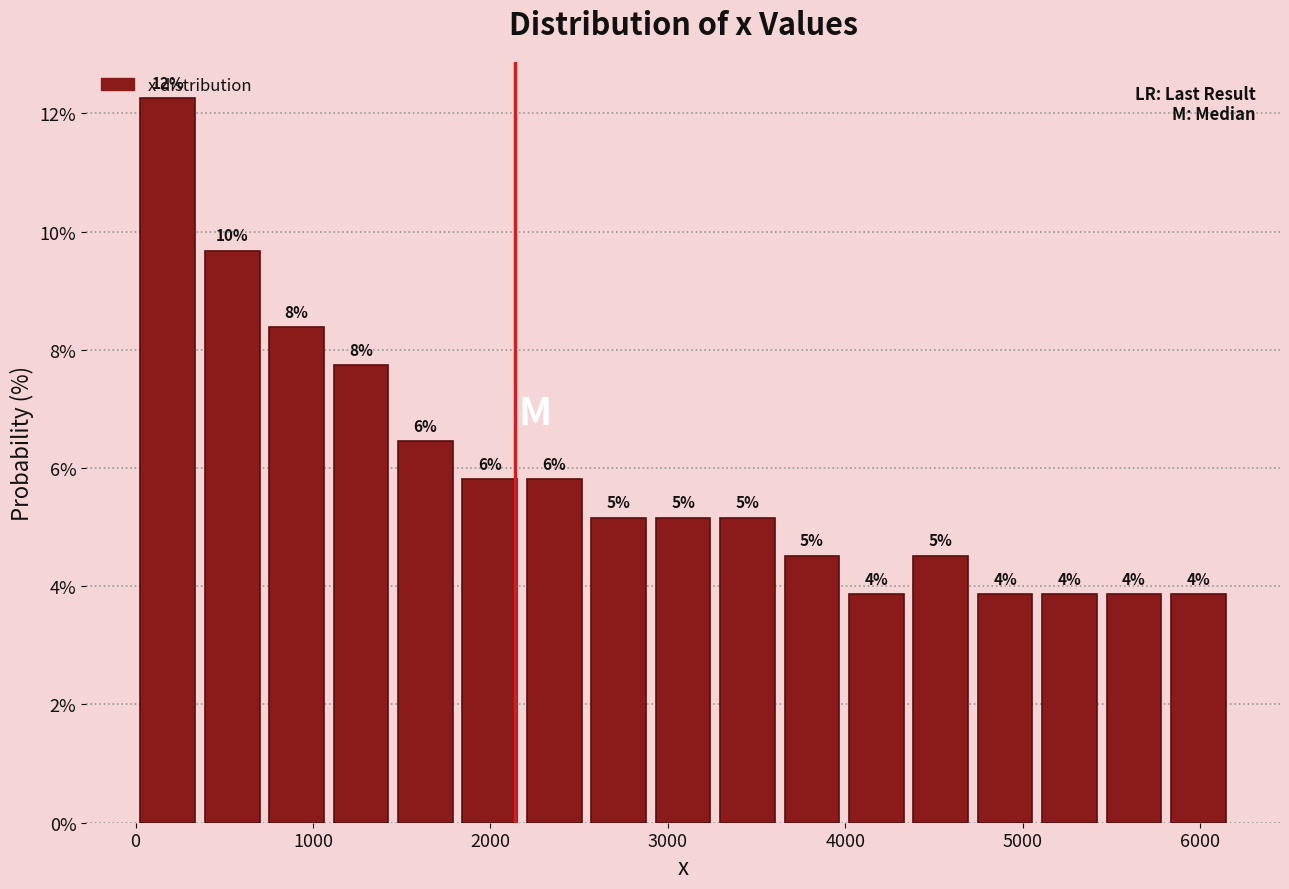

Read against the x-axis, roughly where is the centre of the tallest bar?

200